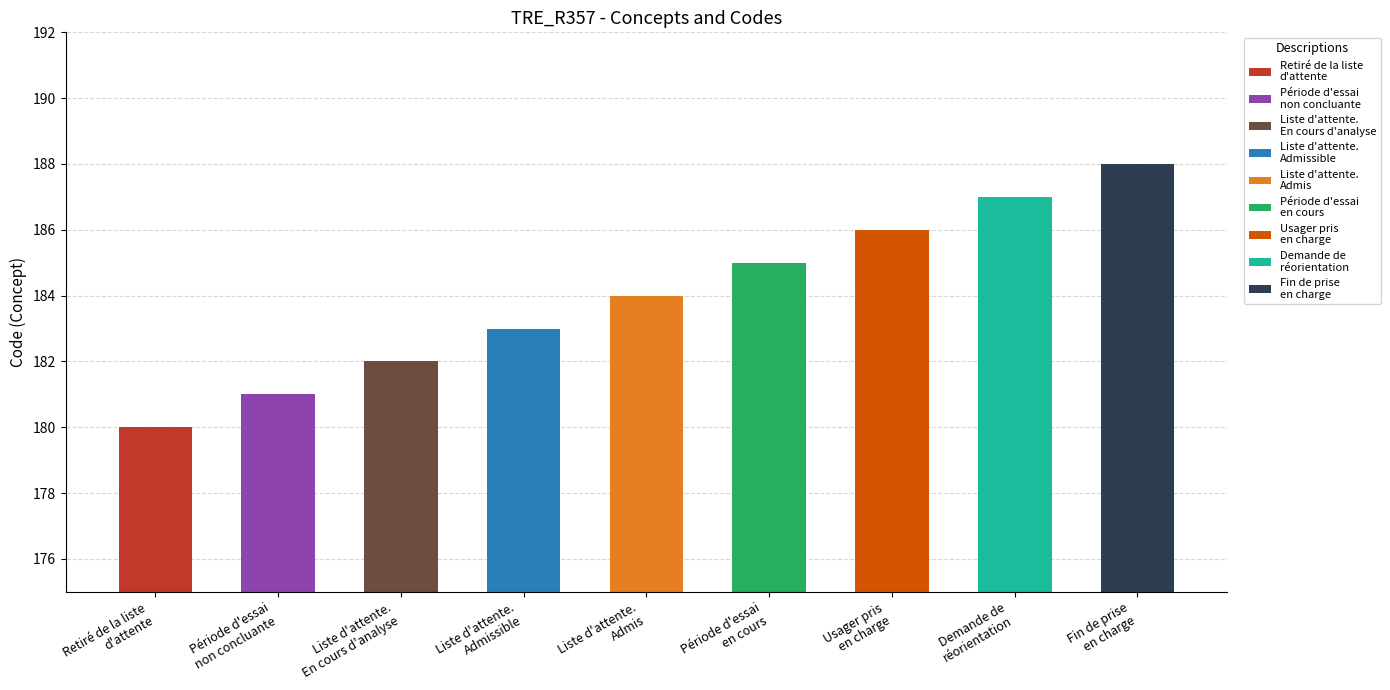

Reading right to left, extract all data points from this chart.

188	187	186	185	184	183	182	181	180